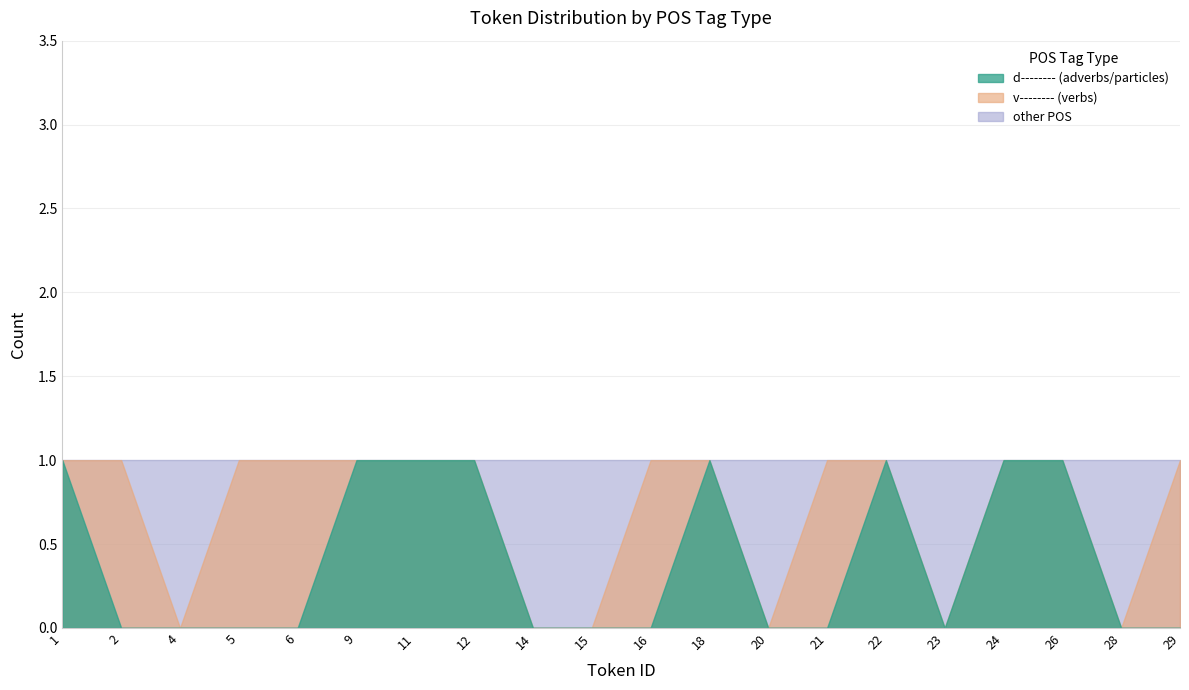

Does the chart have visible grid lines?

Yes